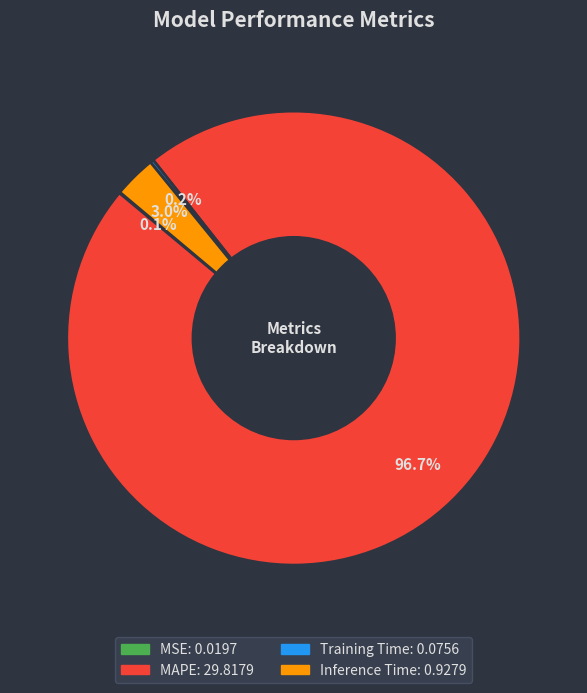

What percentage is NOT represented by Inference Time?

97.0%